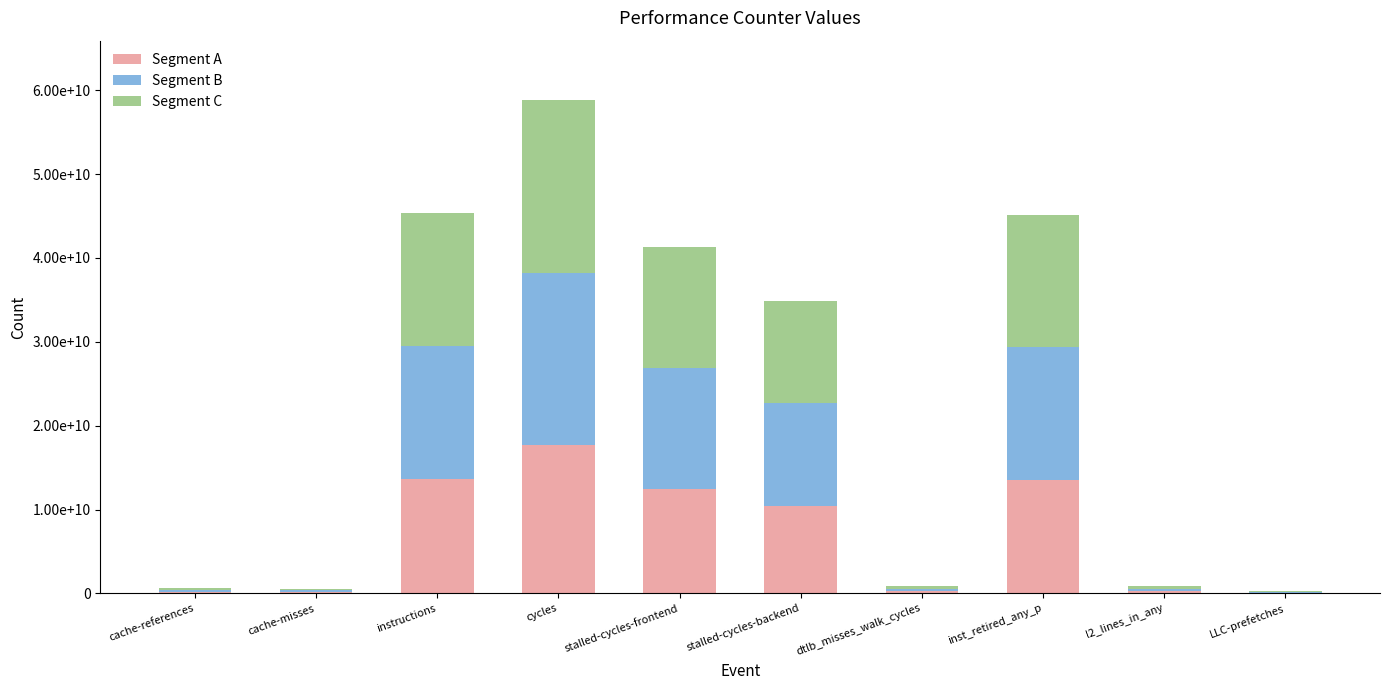

What position from the left is cache-references?

1